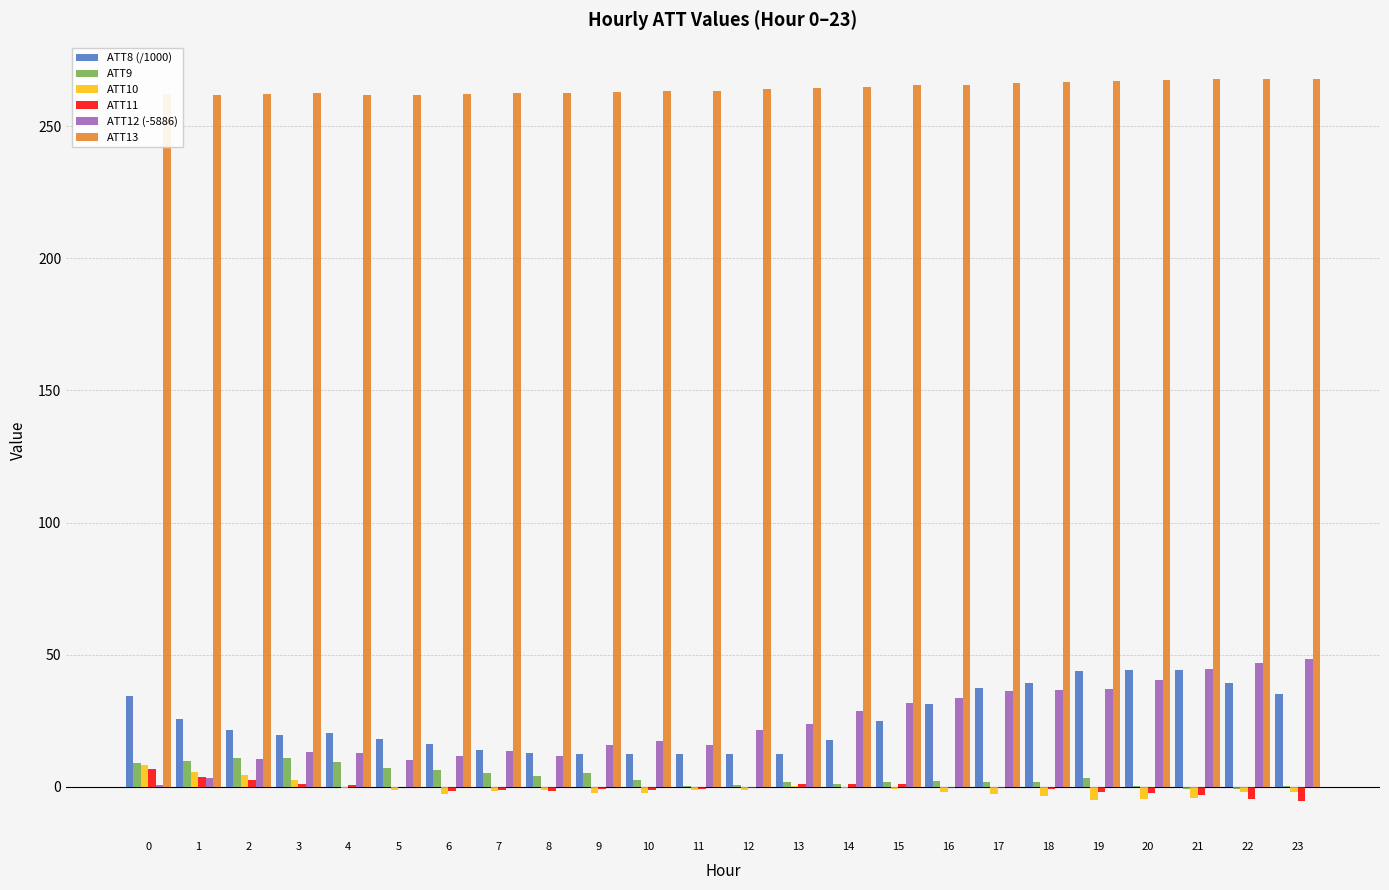

The ATT10 series shows -5.0 at 19. True or false?

True